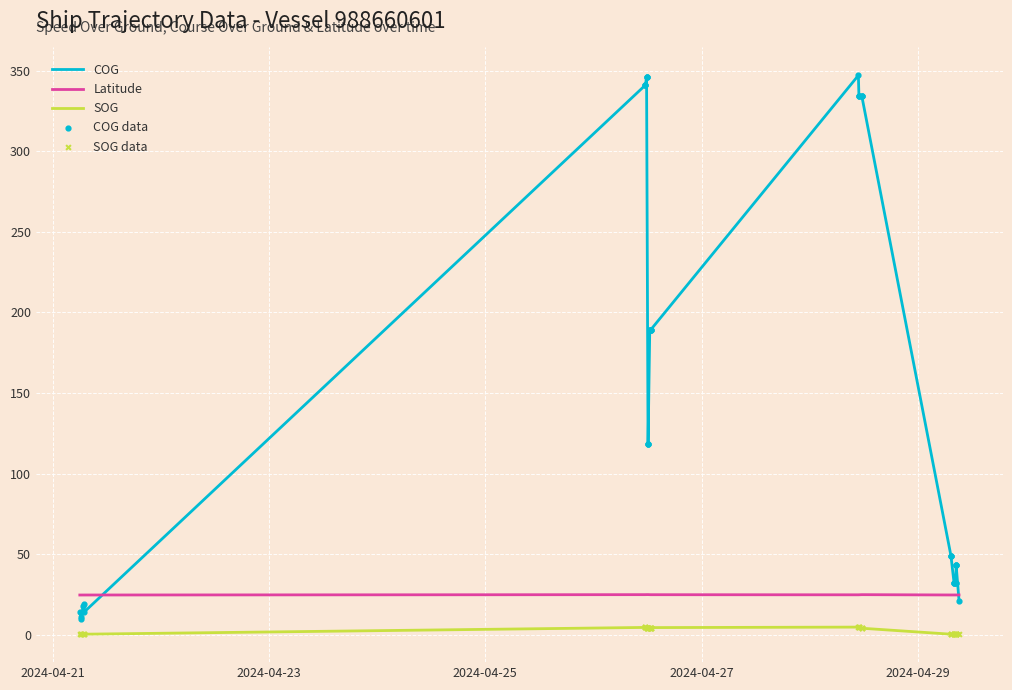

What are all the series names shown in the legend?

COG, Latitude, SOG, COG data, SOG data